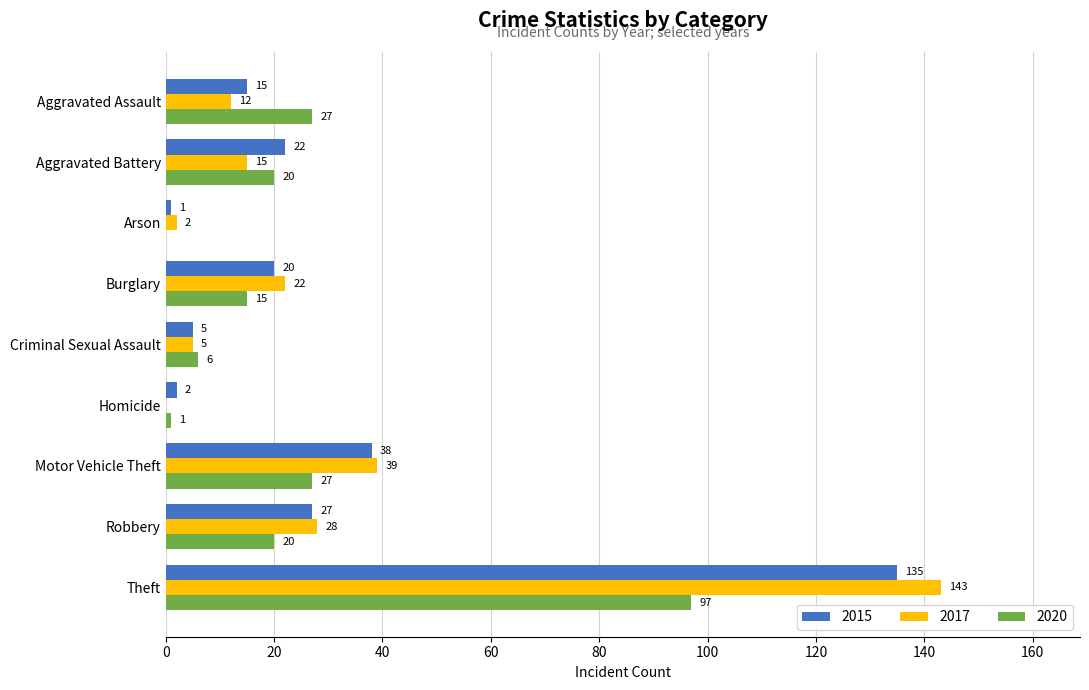

How many data points does each series have?

9